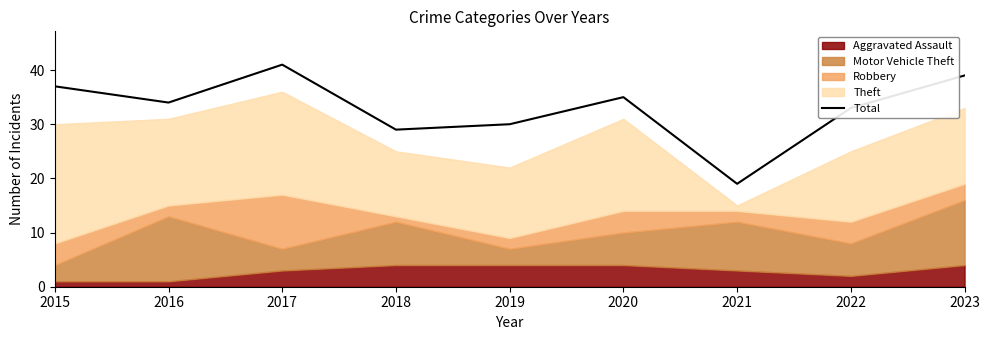

How many values are below 34?

4